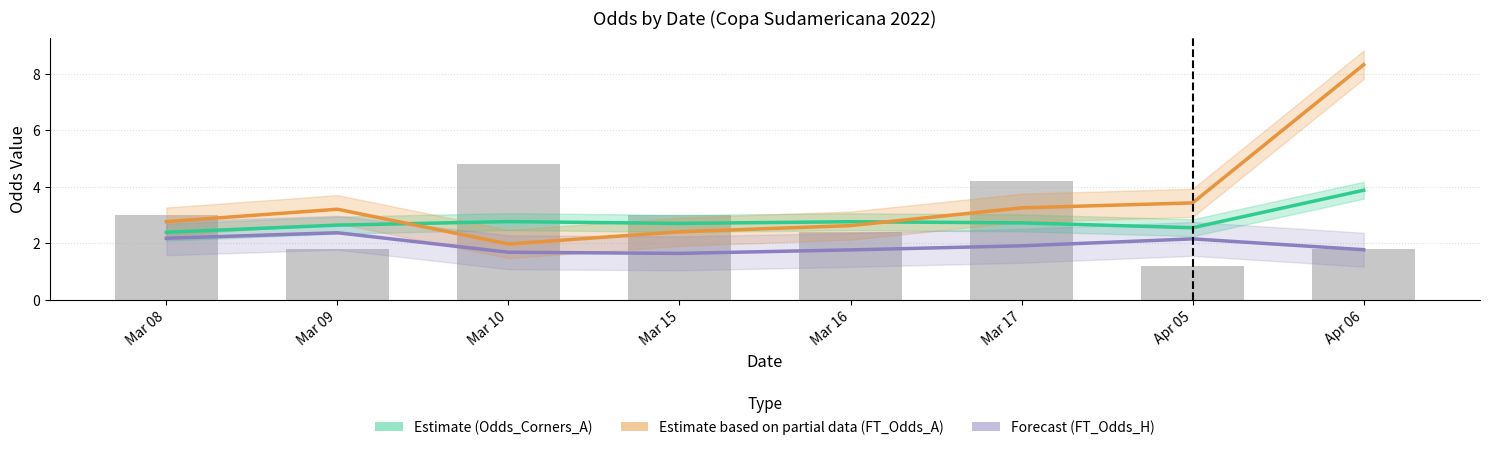

How many distinct data groups are displayed?

3